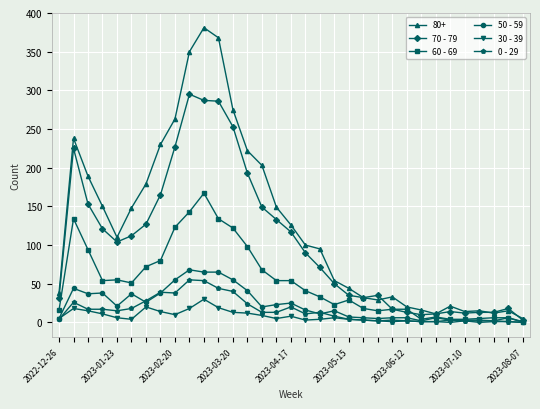

True or false: 70 - 79 has more than 2 interior local peaks.

True